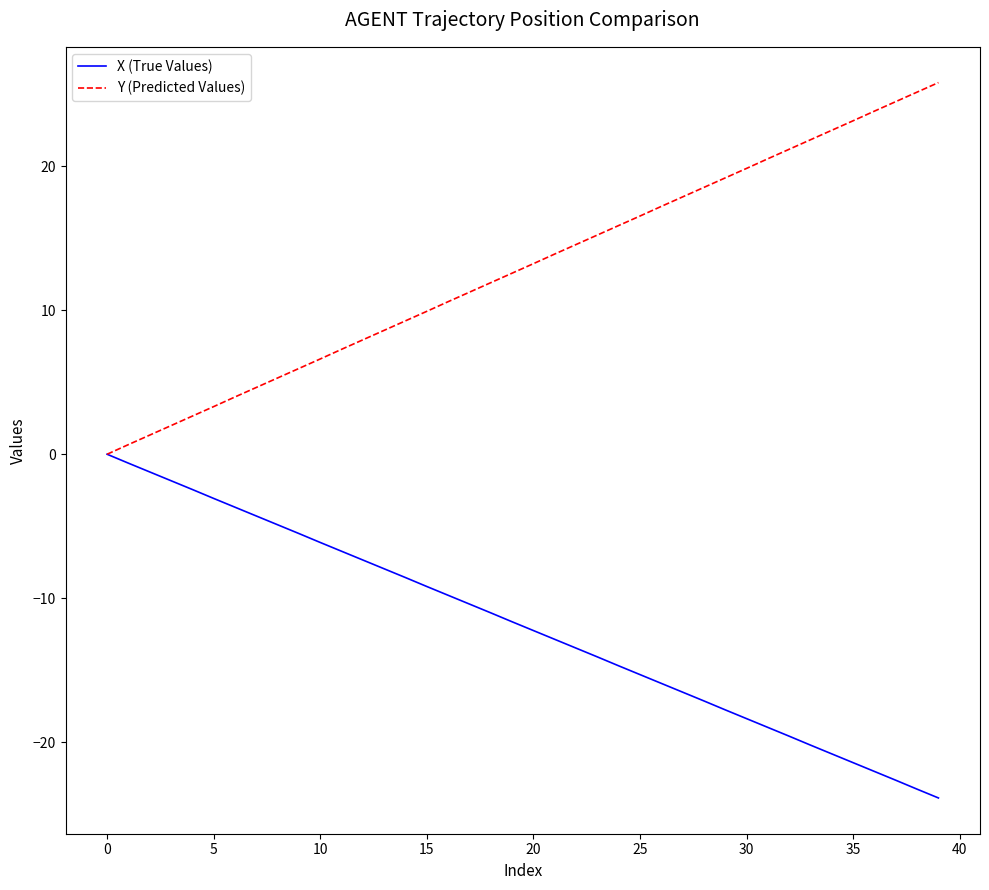

What is the greatest value displayed?

25.8